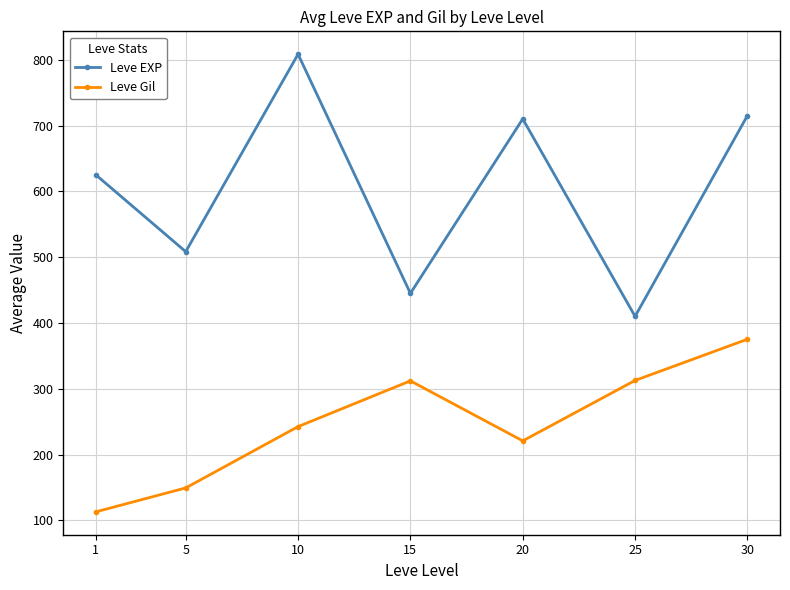

Which series has the largest range (max minus min)?

Leve EXP